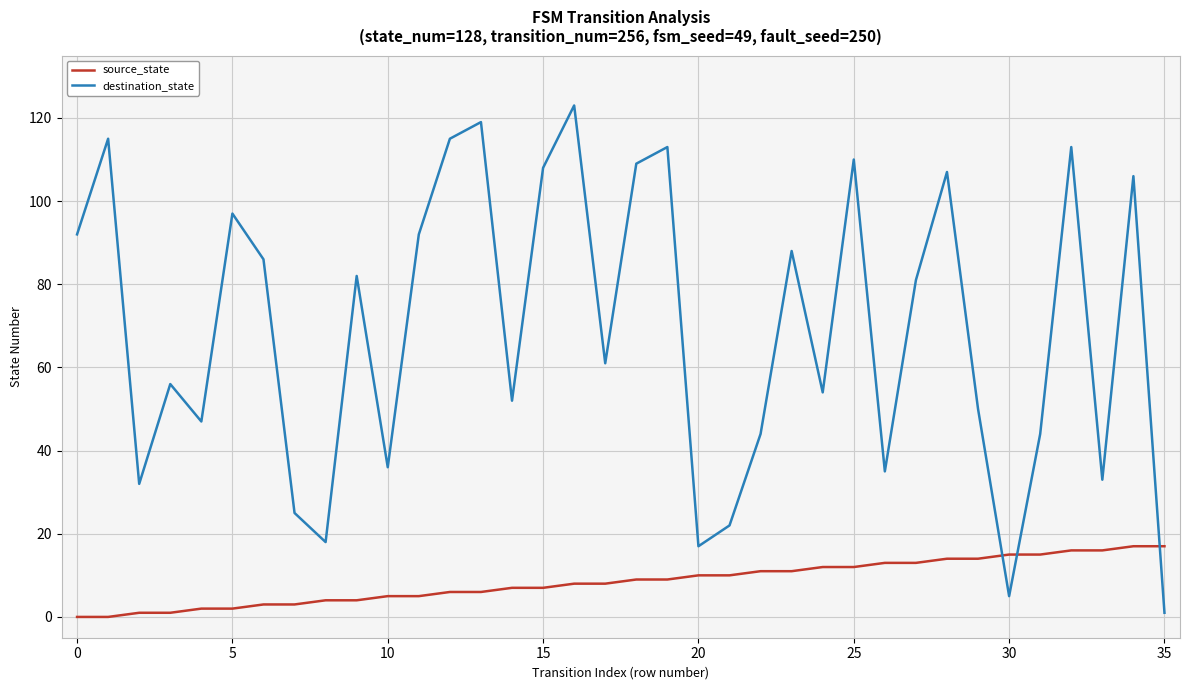

Rank the series by their average value, from lowest to highest.

source_state, destination_state